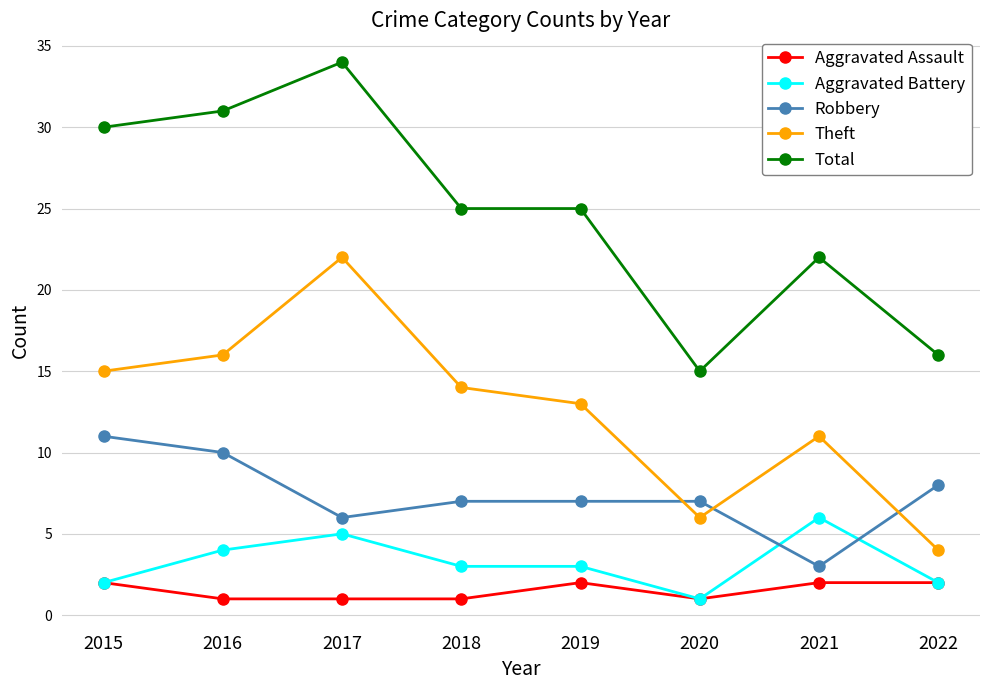

At which category does Robbery reach its first local valley?

2017